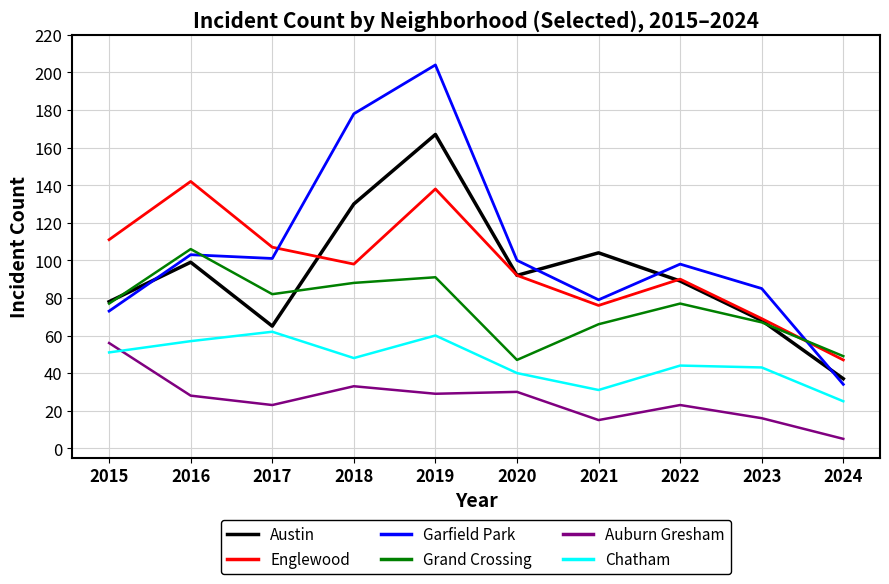

What are all the series names shown in the legend?

Austin, Englewood, Garfield Park, Grand Crossing, Auburn Gresham, Chatham